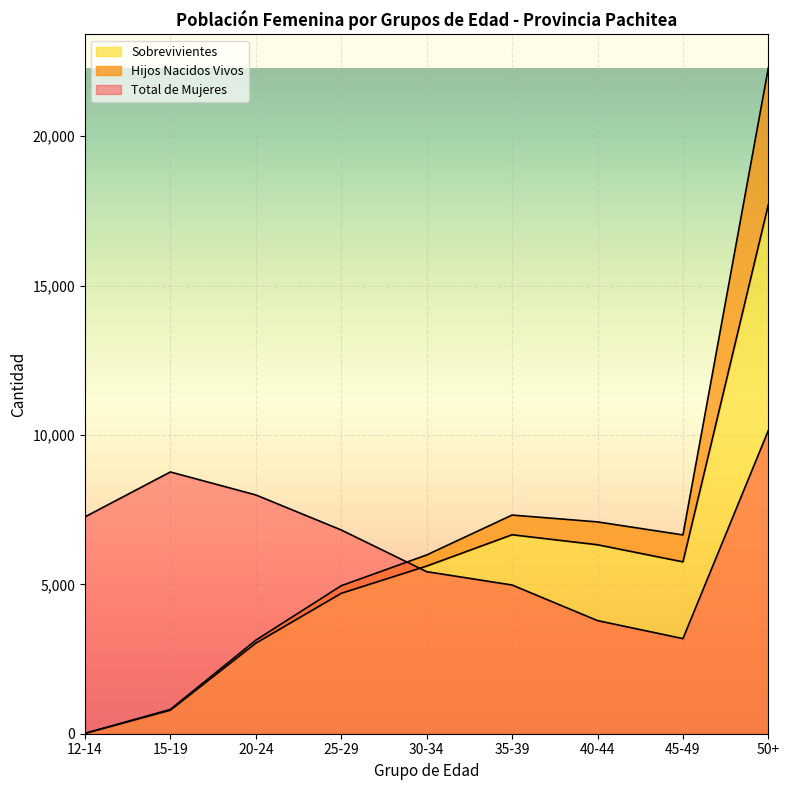

The Total de Mujeres series shows 14999 at 15-19. True or false?

False